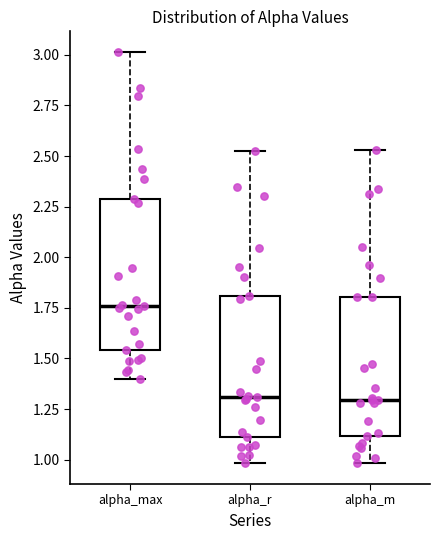

Reading left to right, transcribe this box plot: for each box, give where its median line is, the range the box spans, and where its two whiskers end, as read against the y-axis. The values are not printed on the chart, so give them approximately, as read against the axis.

alpha_max: median 1.75, box 1.55 to 2.30, whiskers 1.40 to 3.00
alpha_r: median 1.30, box 1.10 to 1.80, whiskers 1.00 to 2.50
alpha_m: median 1.30, box 1.10 to 1.80, whiskers 1.00 to 2.55